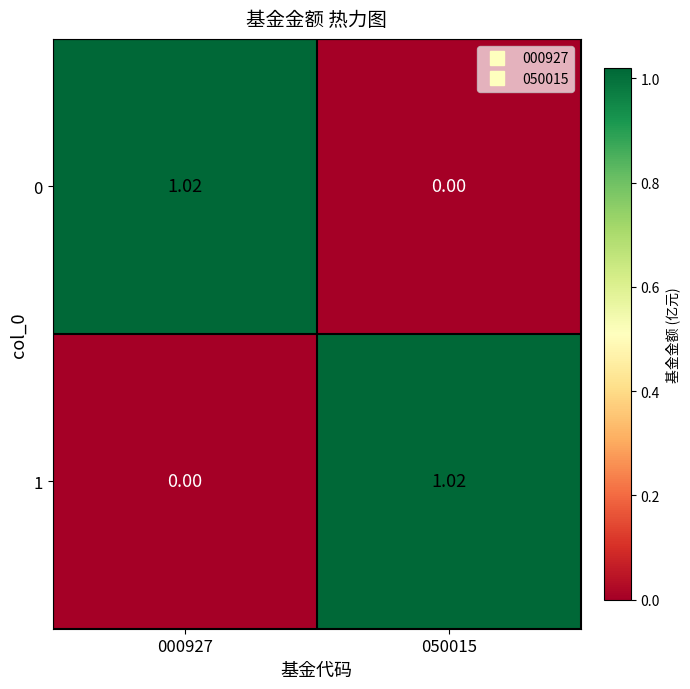

Is the value of 0 at 000927 greater than the value of 1 at 000927?

Yes